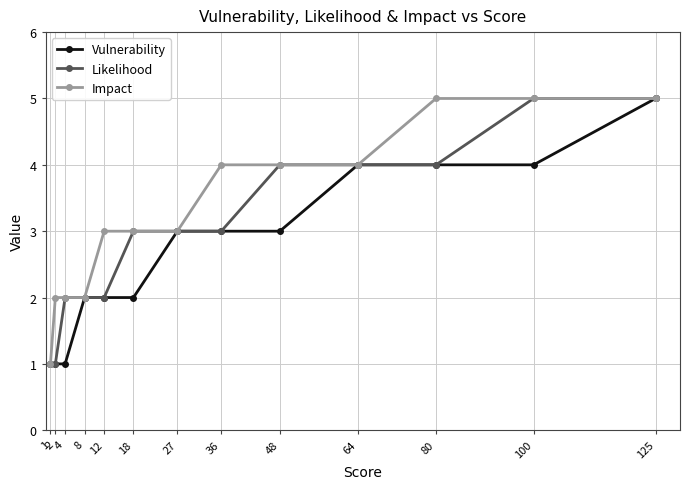

What is the lowest value of the Vulnerability series?

1